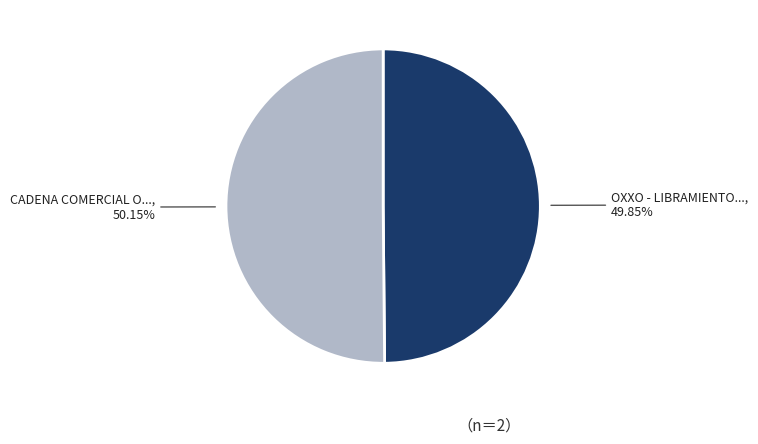

Is there a majority slice in this chart?

Yes